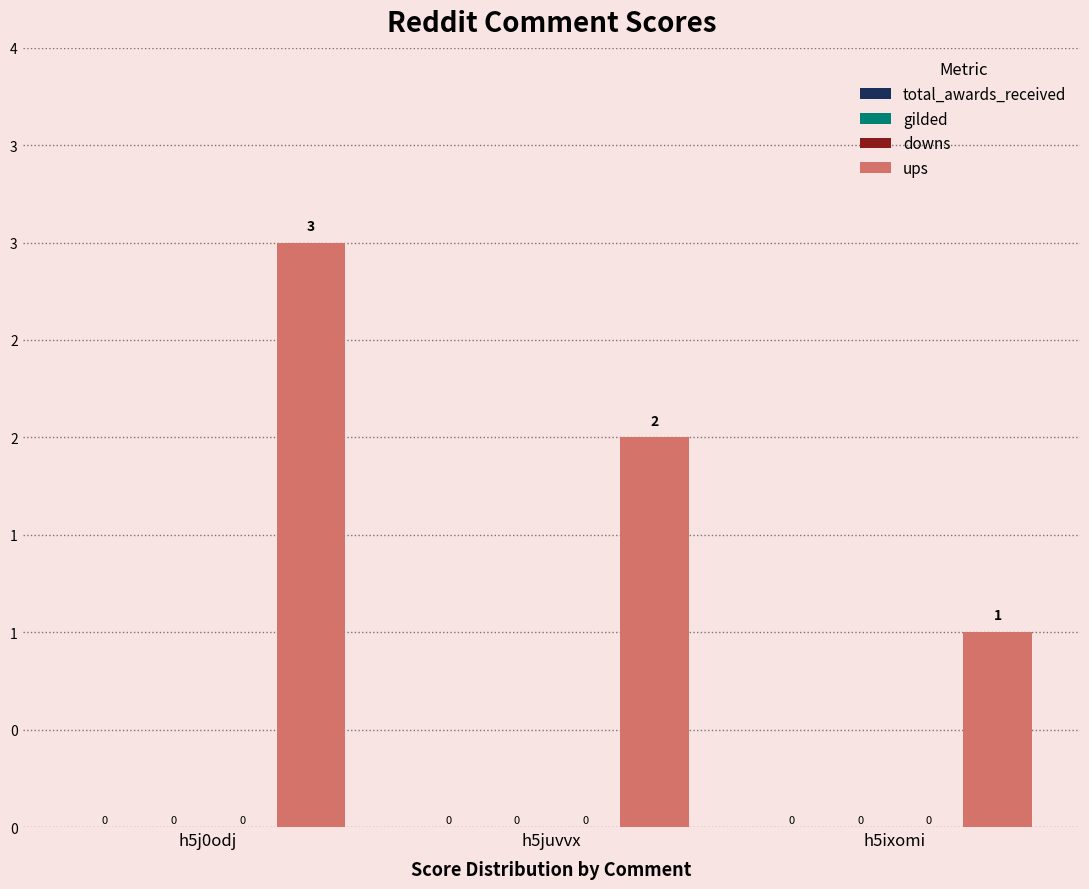

Are the bars horizontal?

No